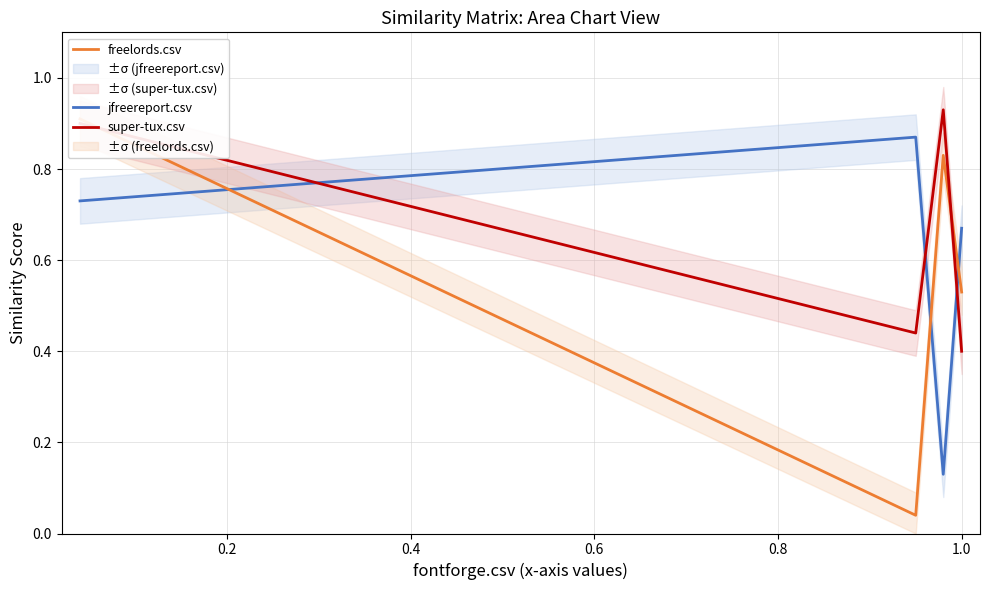

True or false: super-tux.csv and jfreereport.csv intersect in this chart.

True